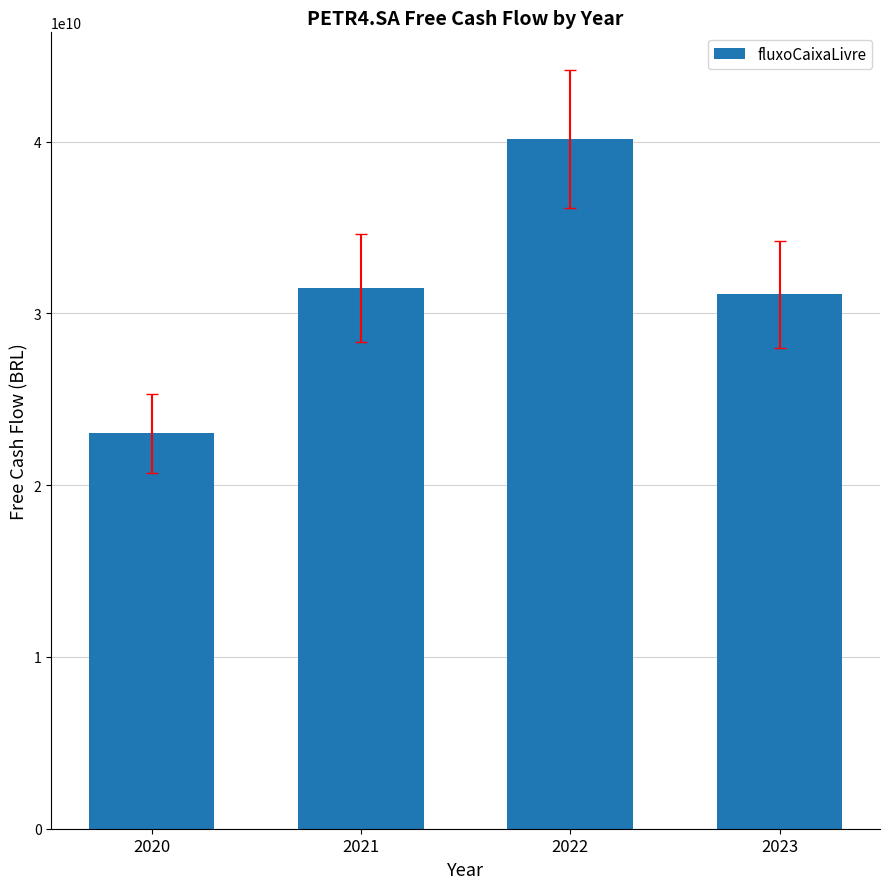

Does the chart contain stacked bars?

No